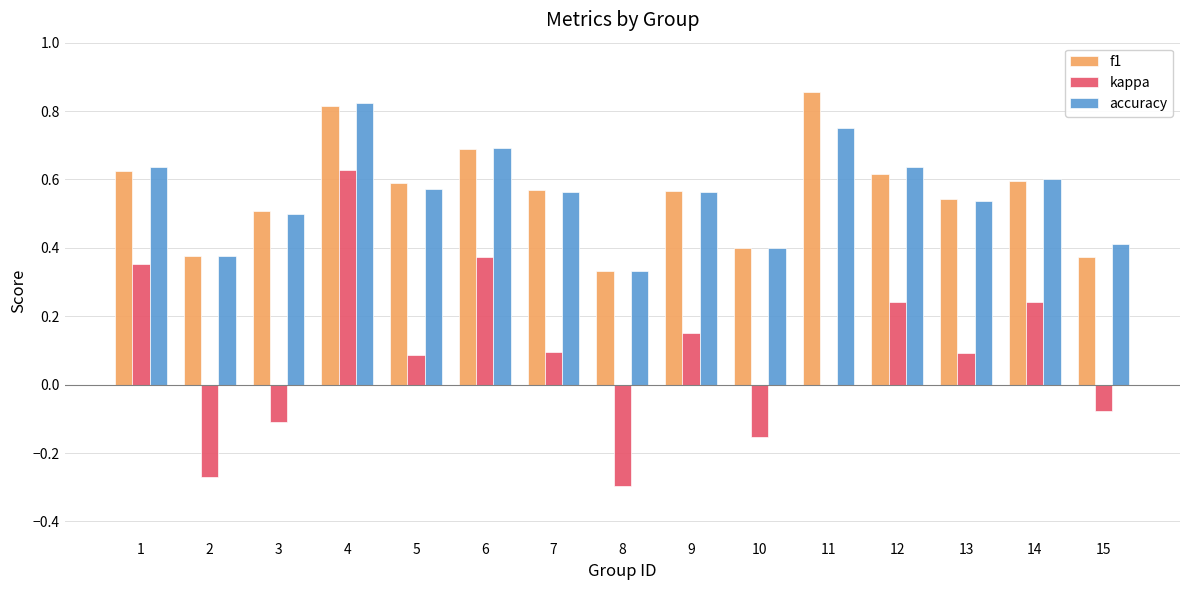

The f1 series shows 0.4 at 12. True or false?

False